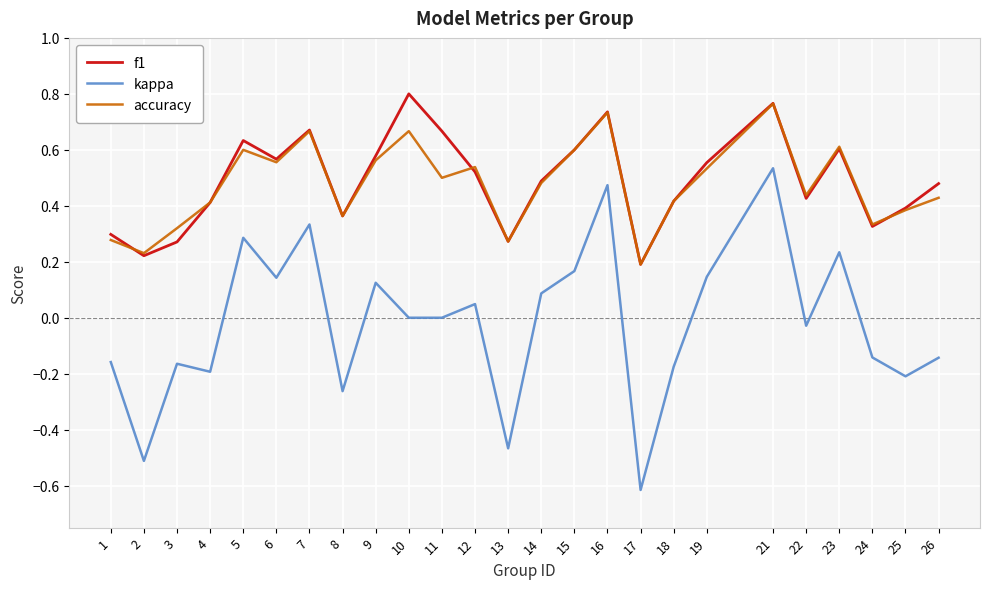

Which series has the largest range (max minus min)?

kappa